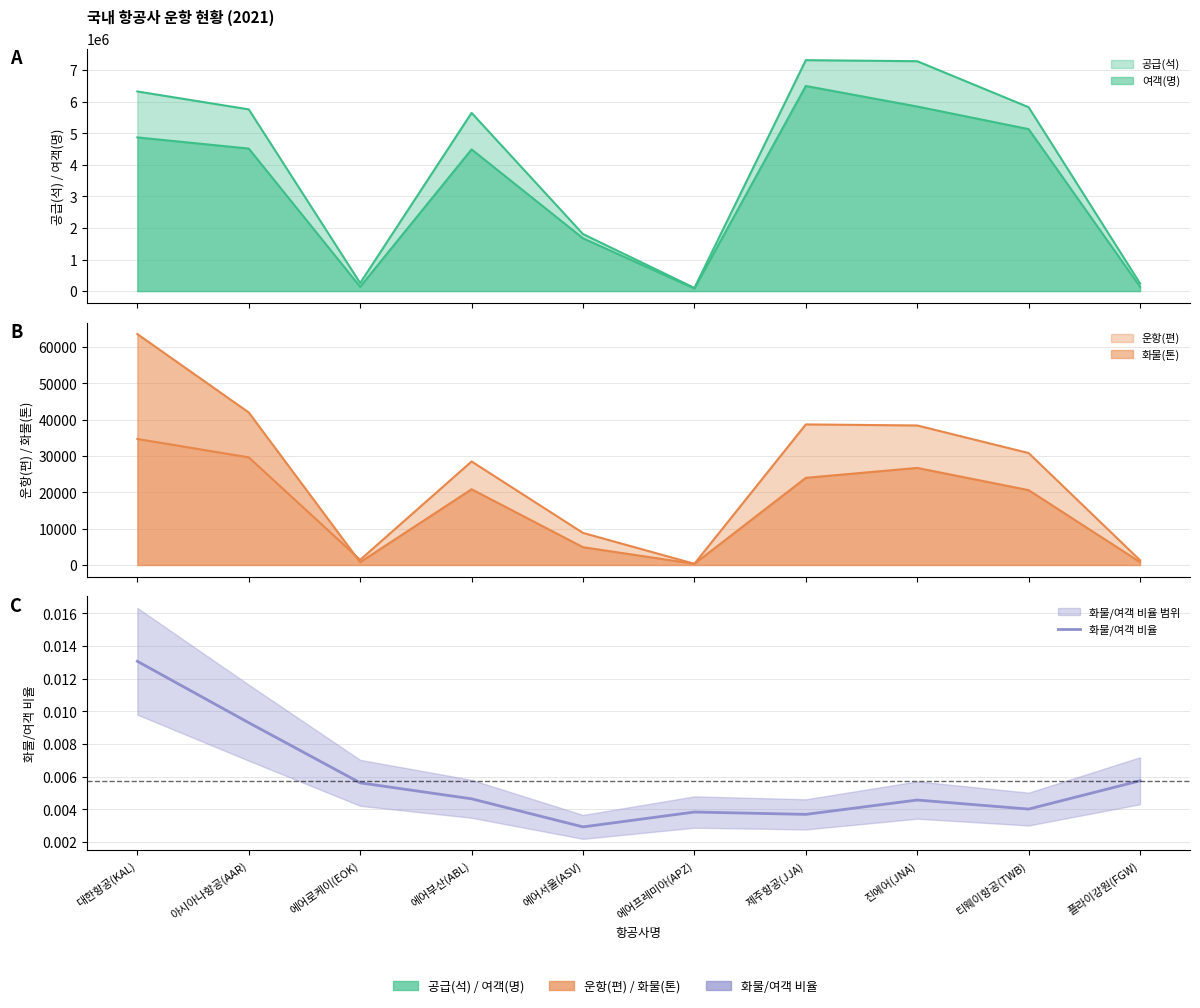

What is the label of the 5th point from the right?

에어프레미아(APZ)